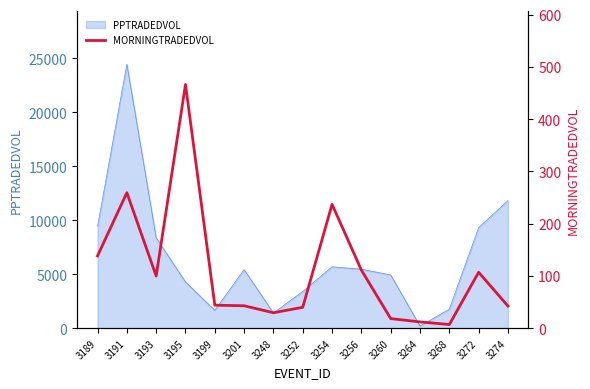

The chart shows a value of 58.3 at 3199. True or false?

False